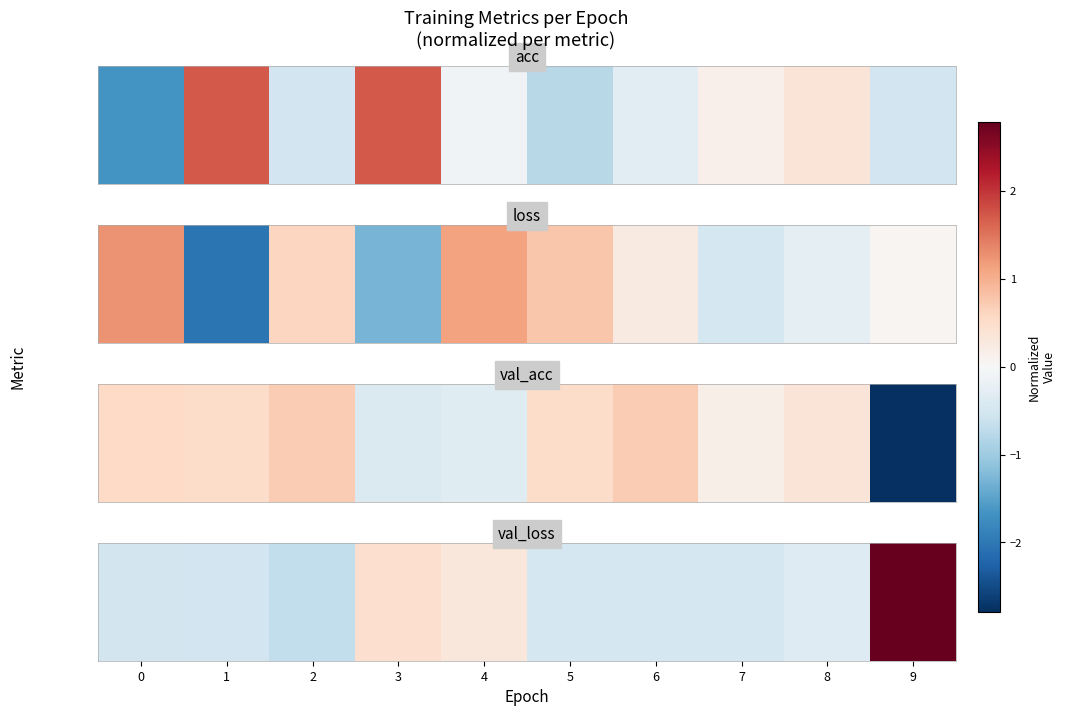

Which label corresponds to the largest value in the chart?

9